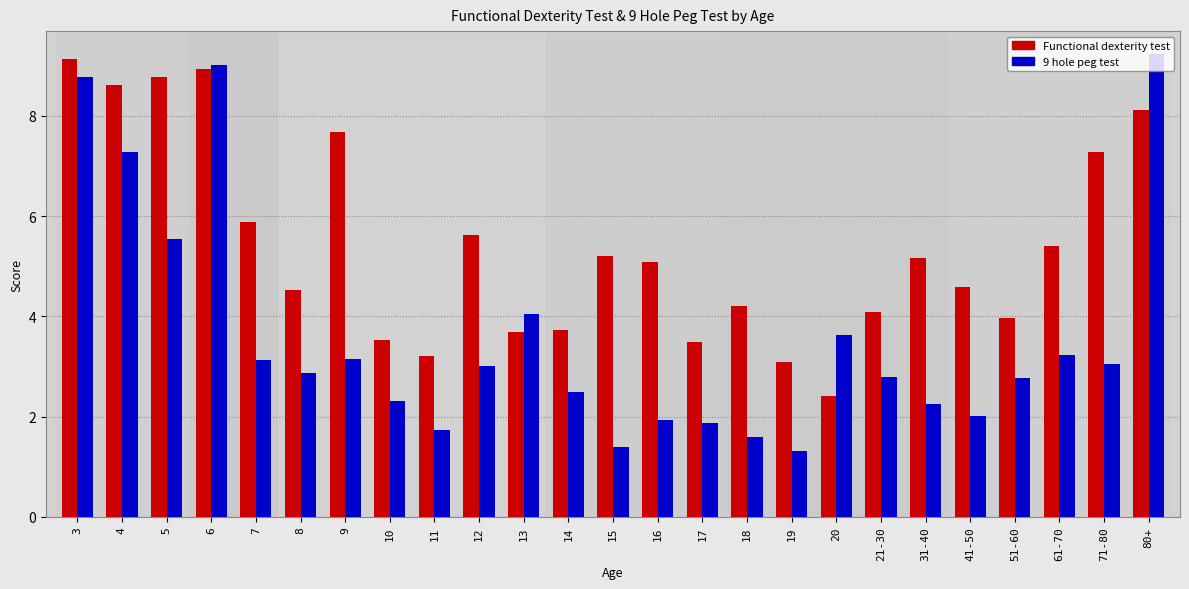

Which category has the lowest value in the Functional dexterity test series?

20